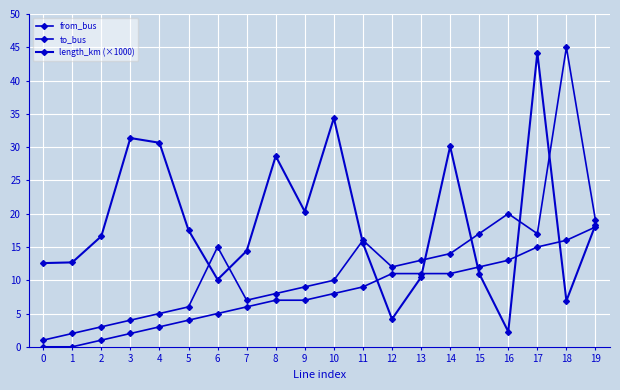

How many lines are shown in the chart?

3